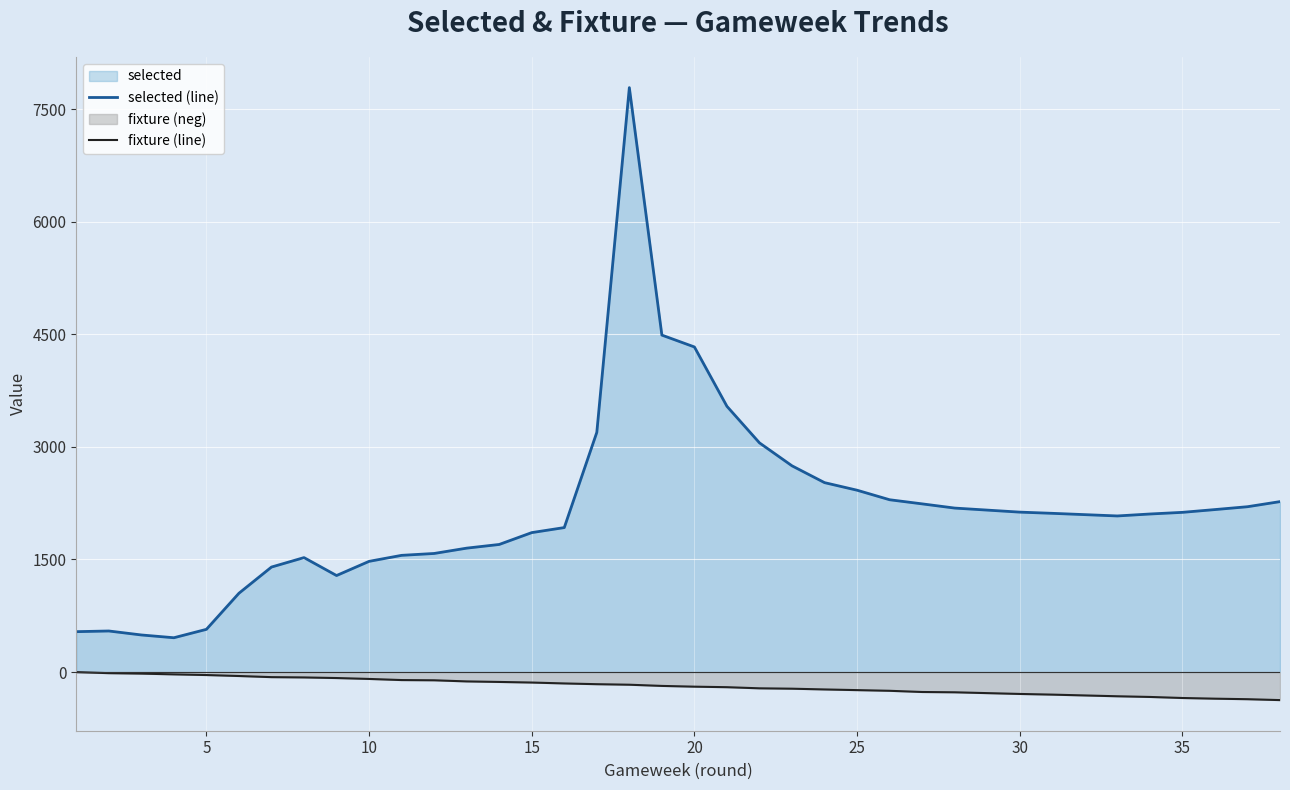

What is the maximum value shown in the chart?

7788